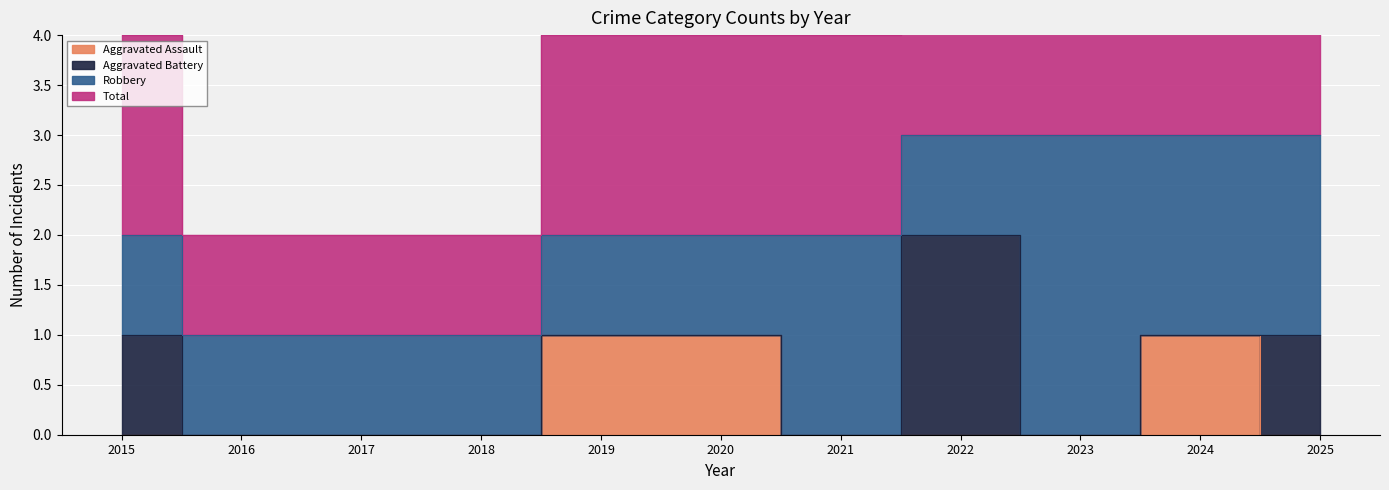

Which series has the widest spread of values?

Total